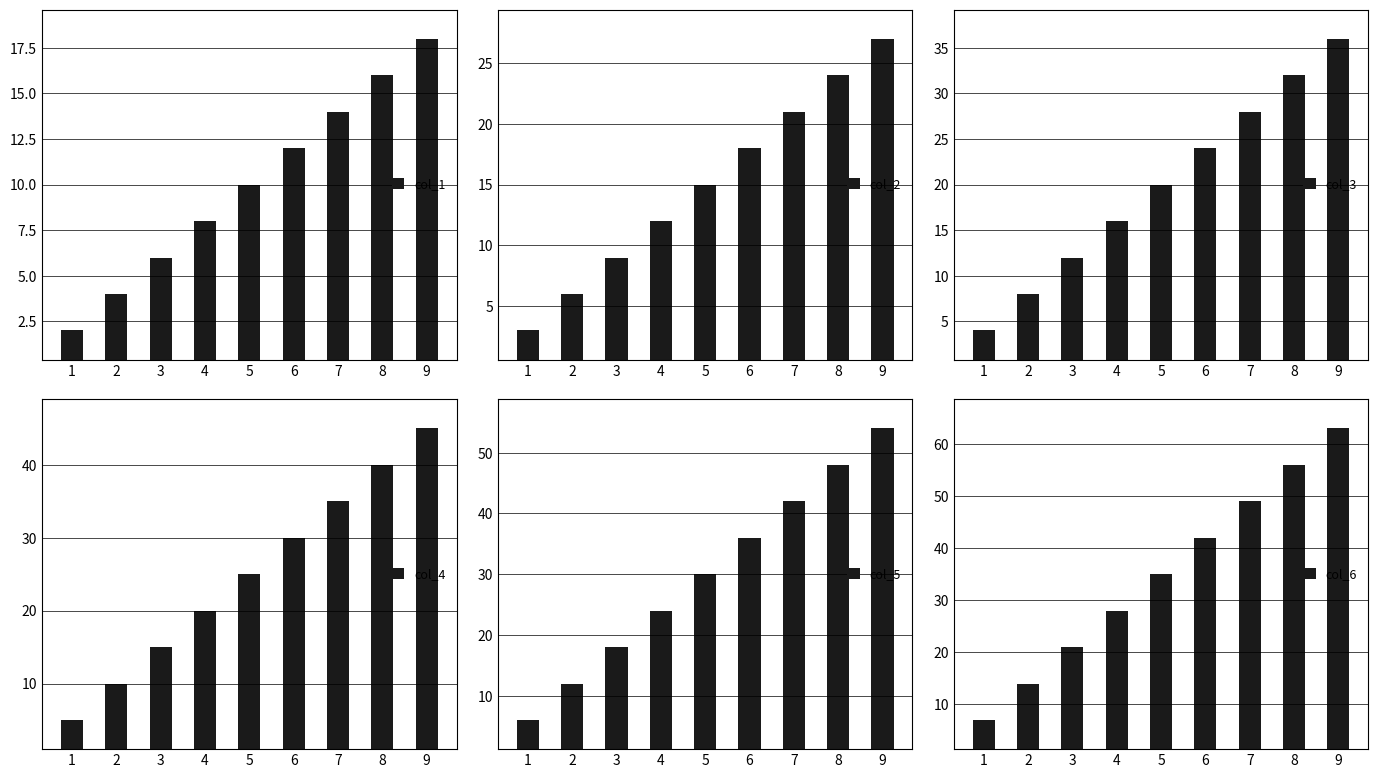

Is it true that col_5 equals 75 at 7?

False